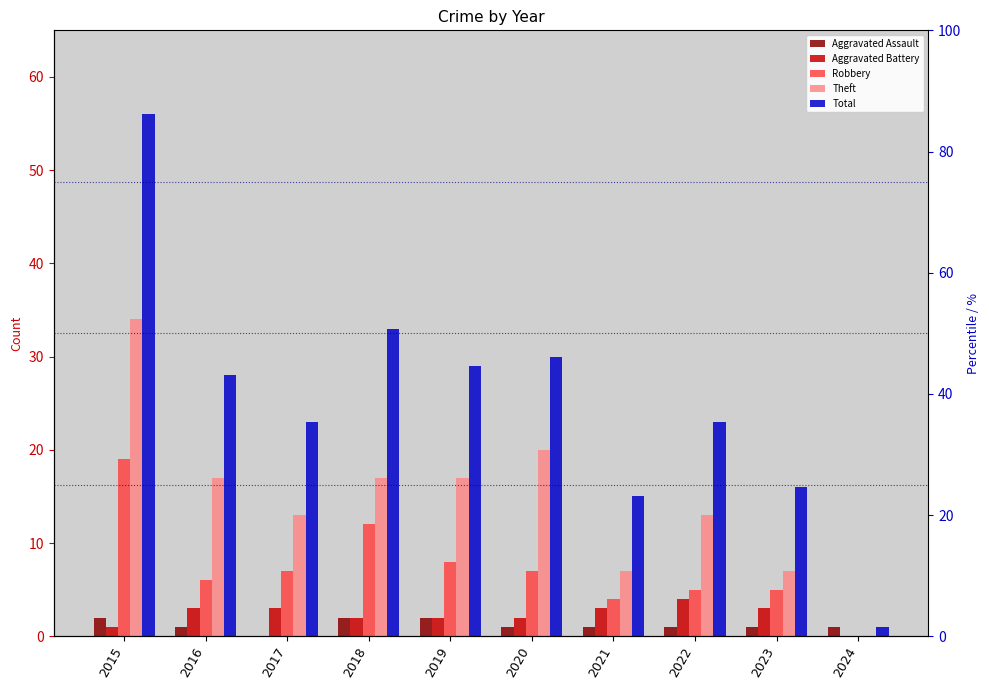

At which category is the sum across all series the highest?

2015